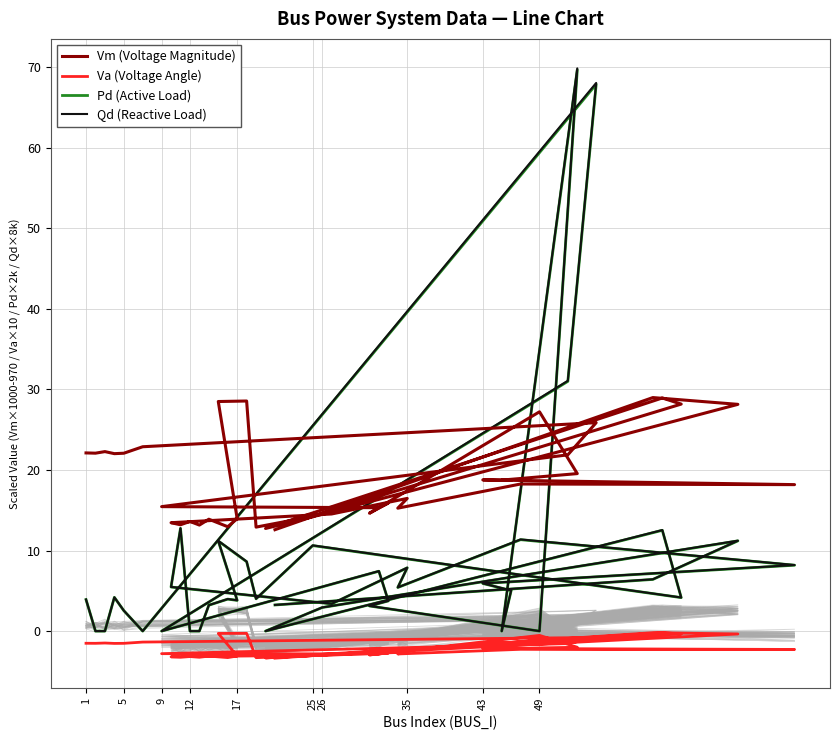

How many interior local valleys does the Qd (Reactive Load) series have?

10